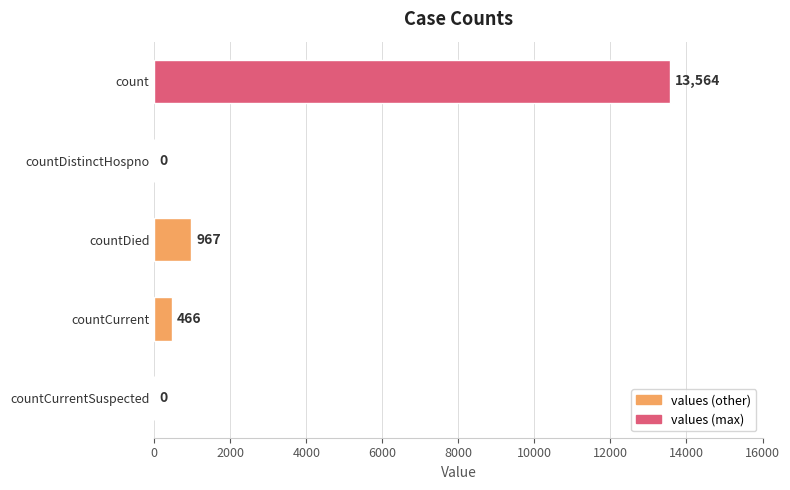

How many values are above zero?

3